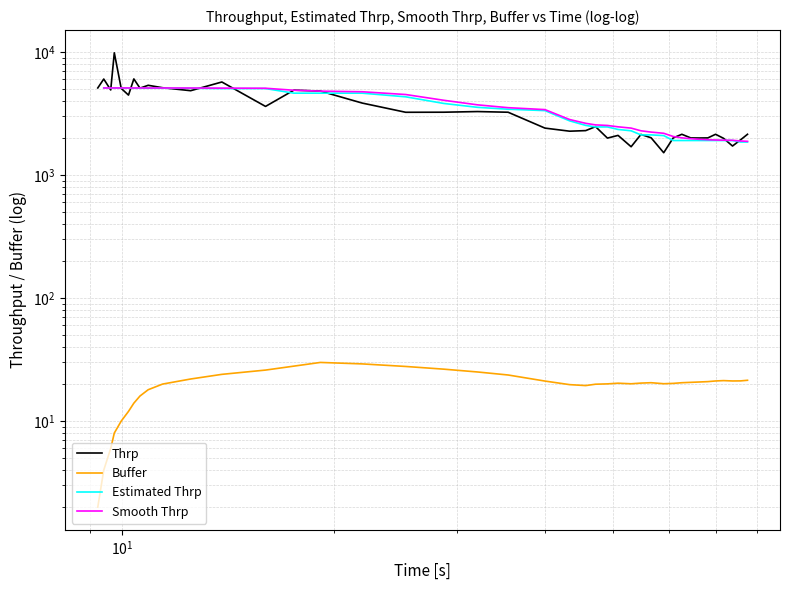

How many lines are shown in the chart?

4